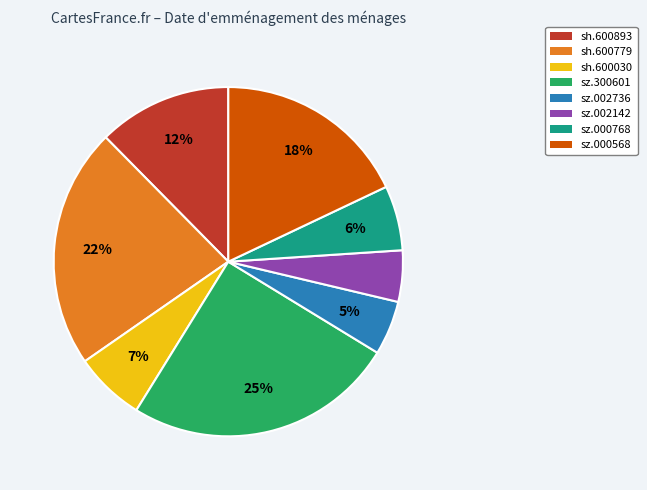

True or false: sh.600893 accounts for 20% of the total.

False